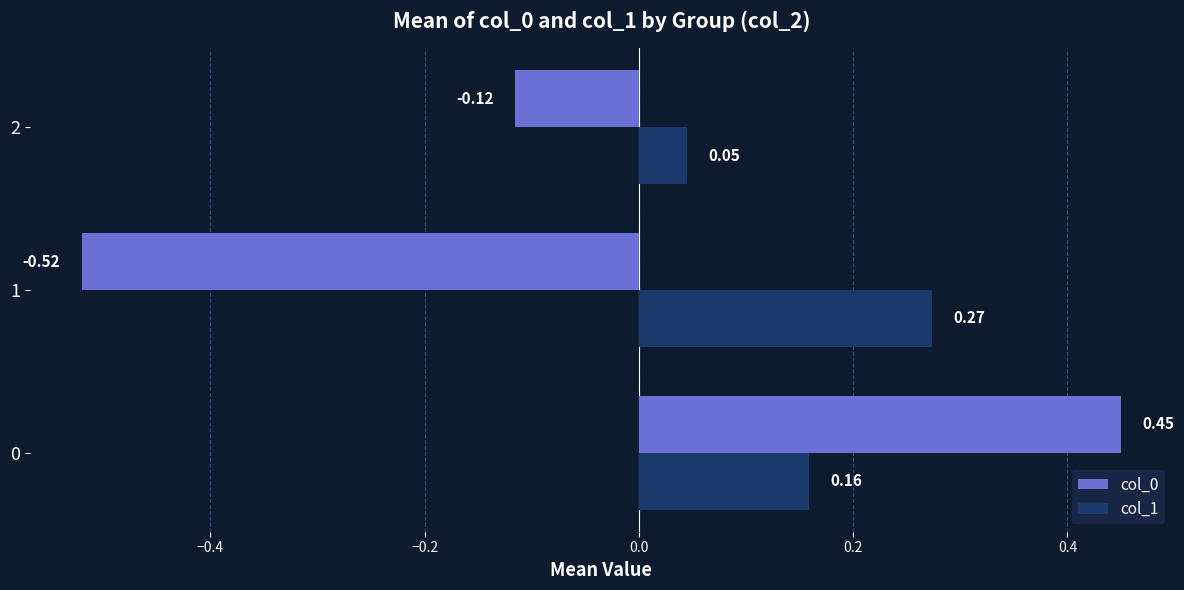

At how many categories does at least one series exceed 0?

3